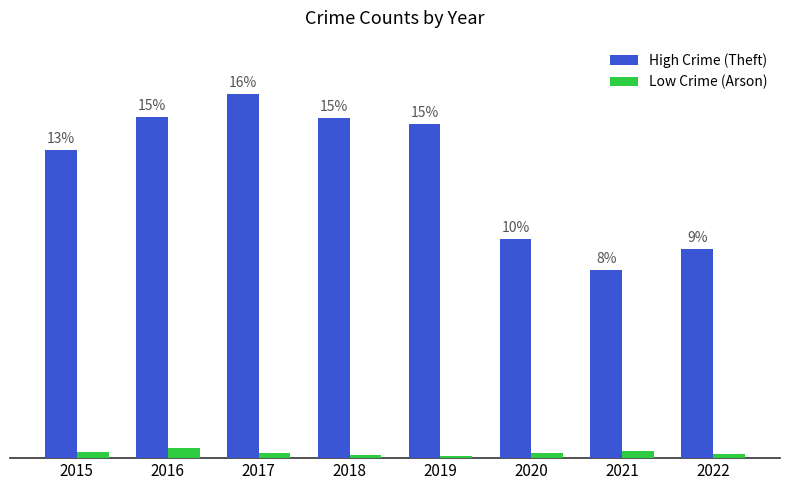

Which series has the largest total across all categories?

High Crime (Theft)